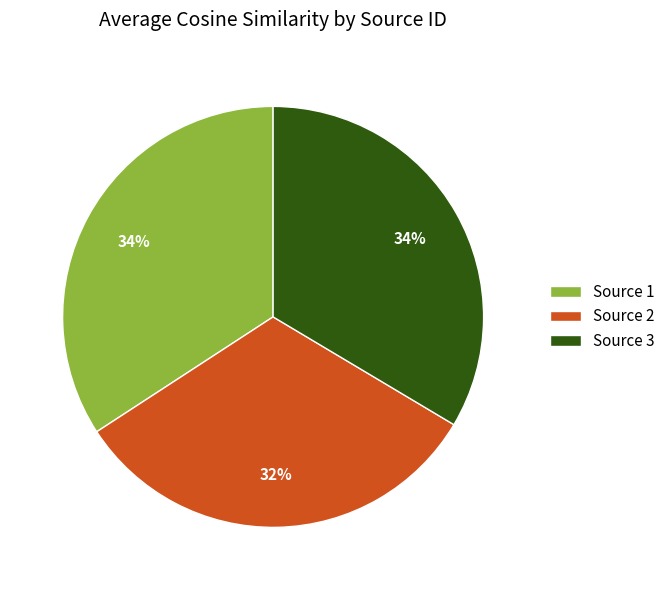

Is it true that Source 2 is 20% of the pie?

False